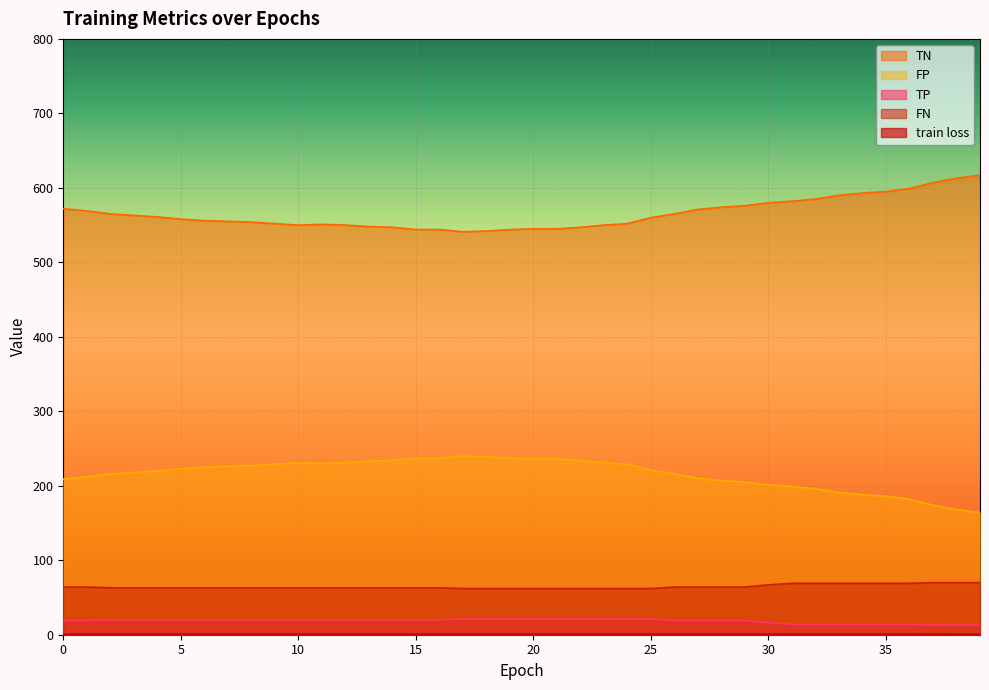

Where is the first local minimum for TN?

10